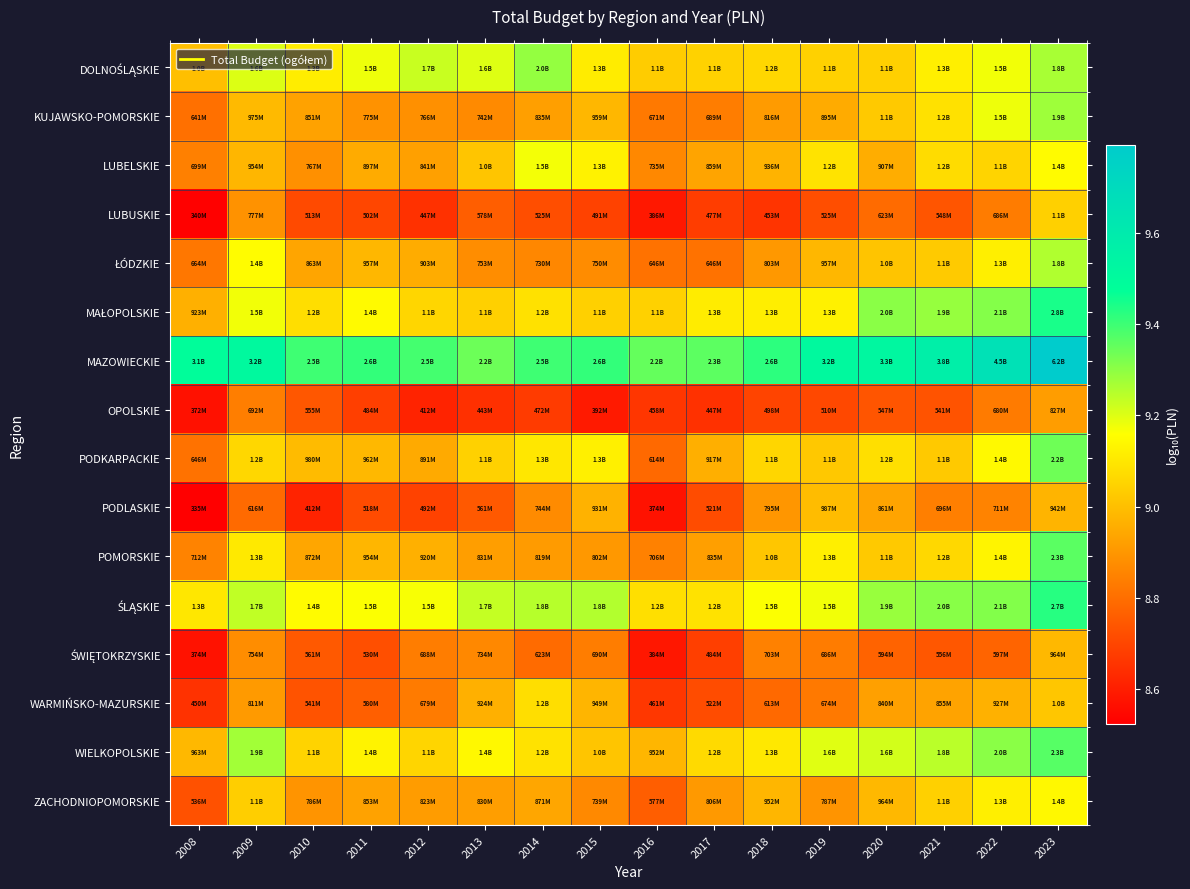

What is the minimum value shown in the chart?

8.5